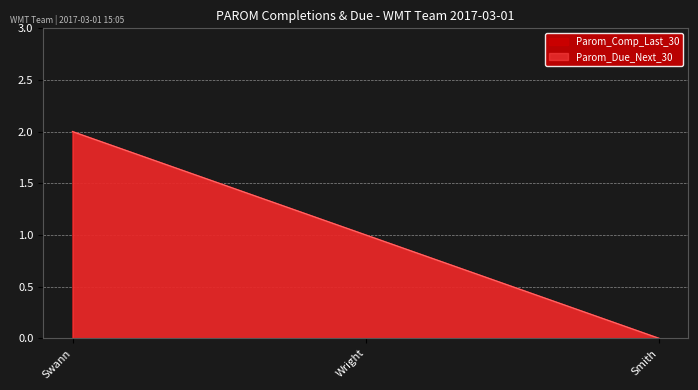

Reading left to right, what are all the values shown in this chart?

Parom_Comp_Last_30: Swann=2	Wright=1	Smith=0
Parom_Due_Next_30: Swann=2	Wright=1	Smith=0